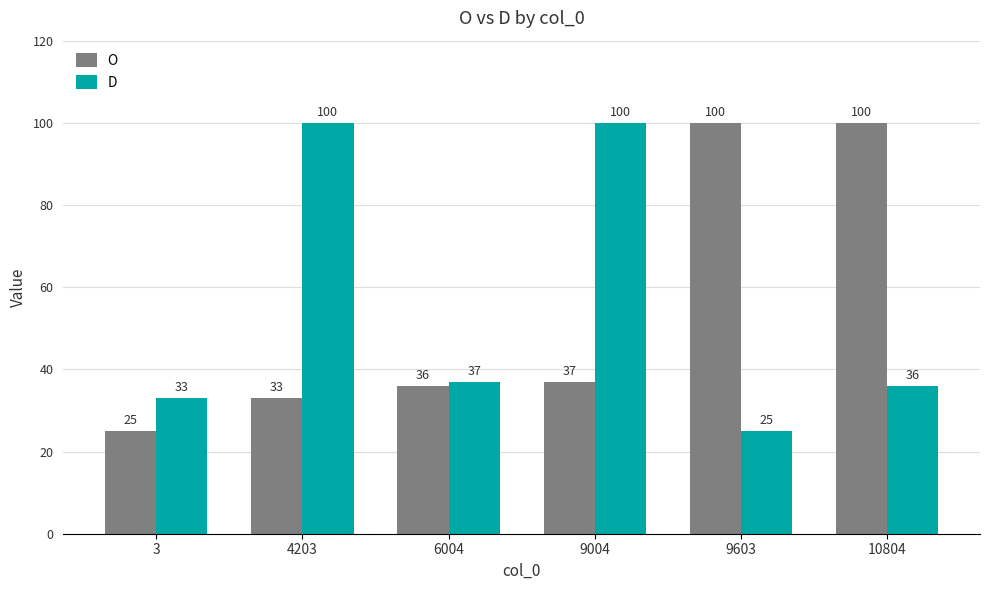

At 6004, list the series in order from smallest to largest.

O, D